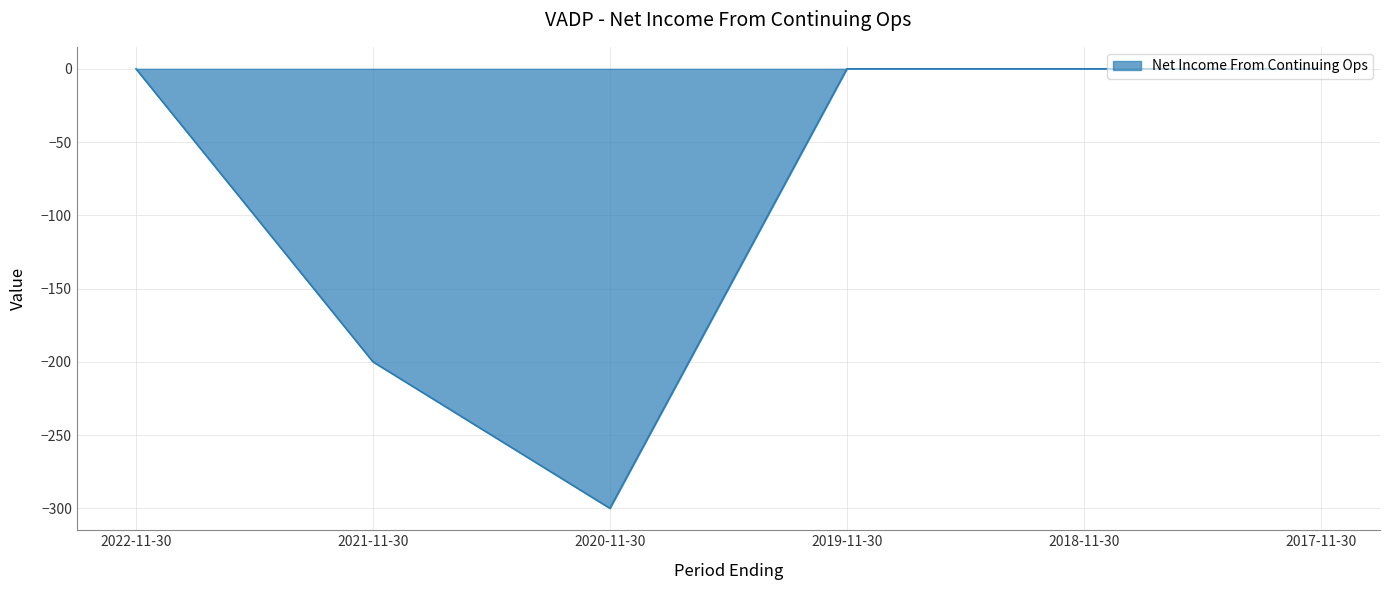

What is the change in value from 2020-11-30 to 2017-11-30?

+300